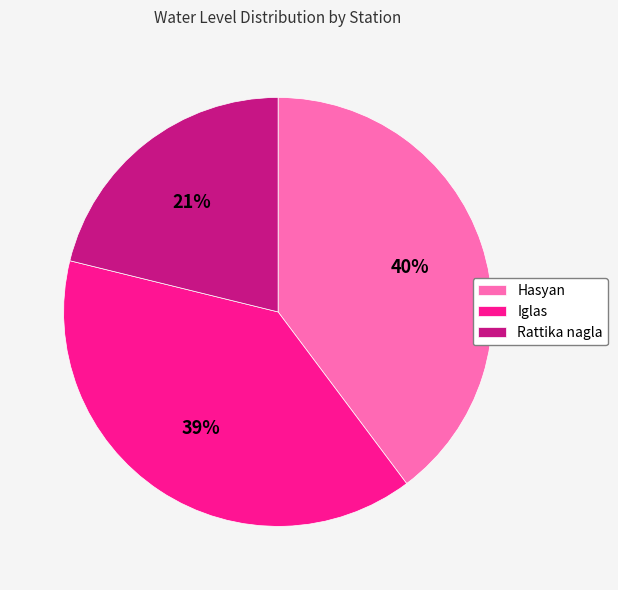

How many segments does this pie chart have?

3